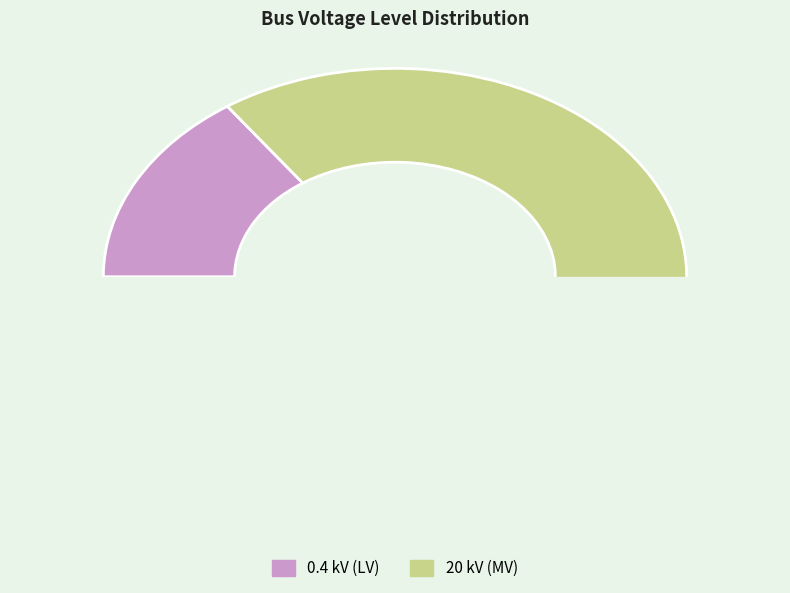

To the nearest percent, what portion does bus_LV_6037-234_0_2_node_5 represent?

2%